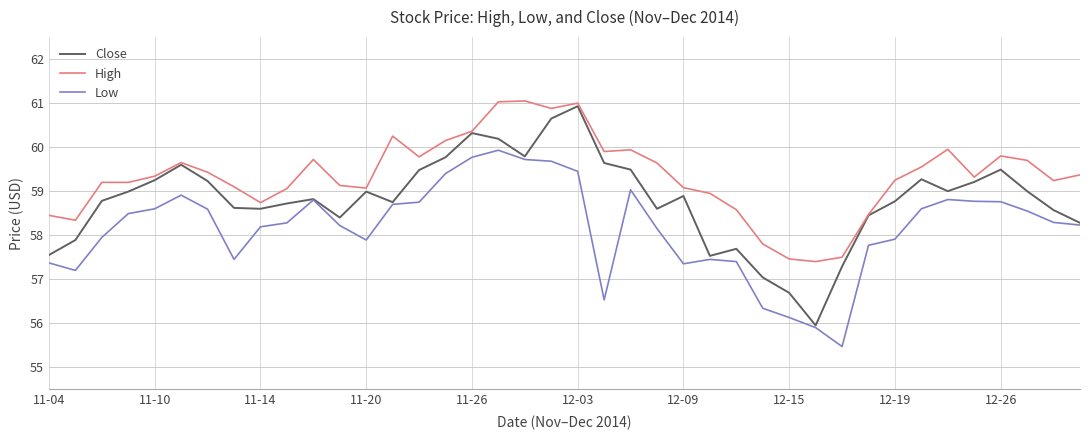

Rank the series by their average value, from highest to lowest.

High, Close, Low